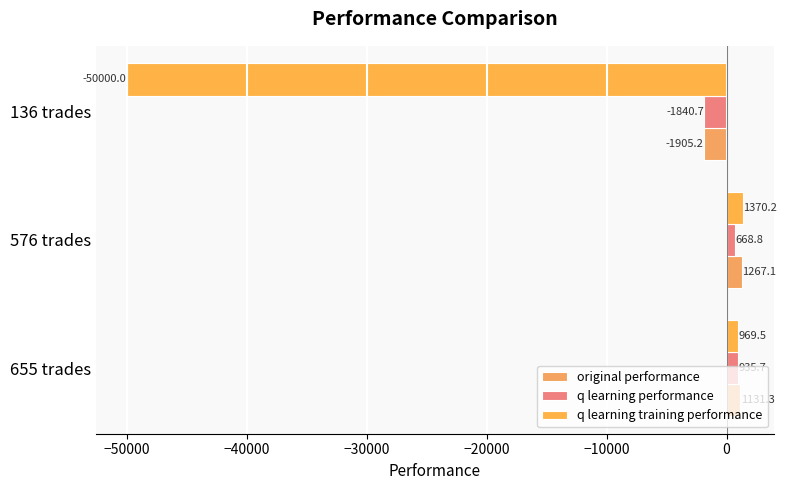

How many values in q learning performance are above zero?

2